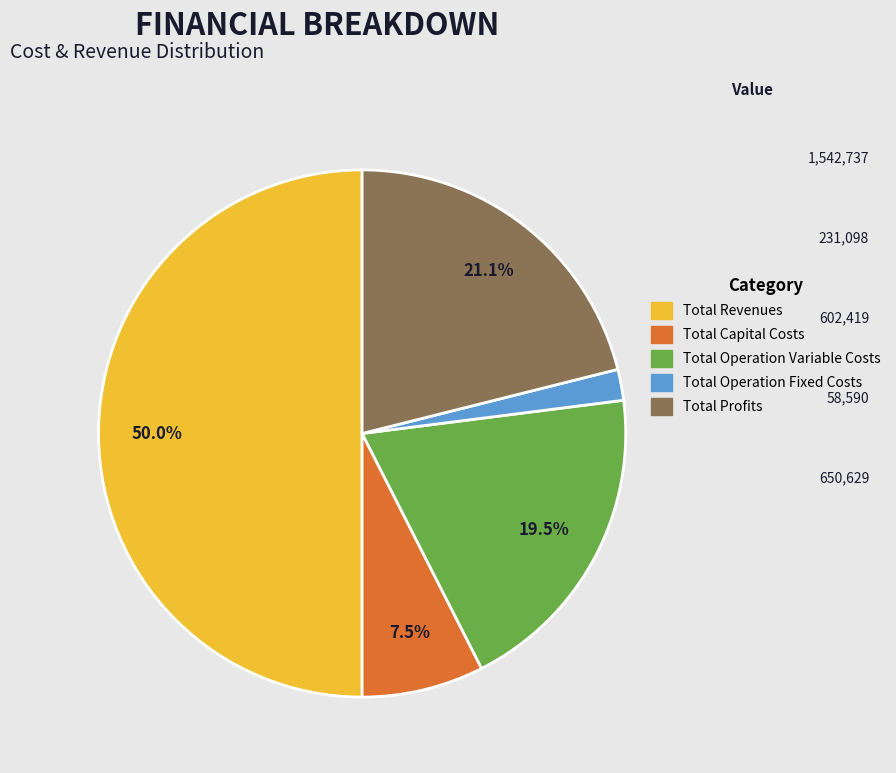

Which category has the biggest portion of the pie?

Total Revenues